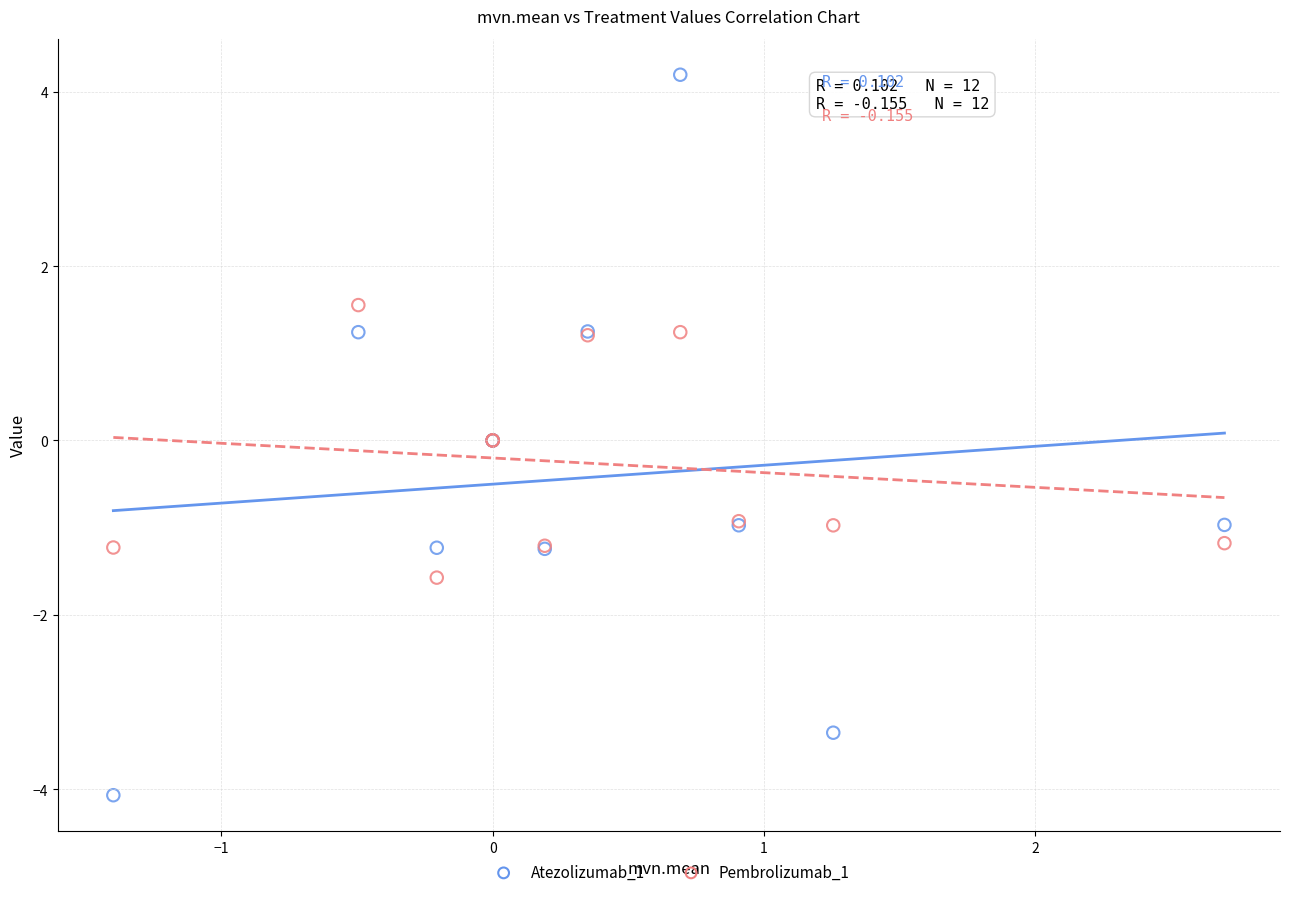

Which series reaches the minimum Y coordinate?

Atezolizumab_1